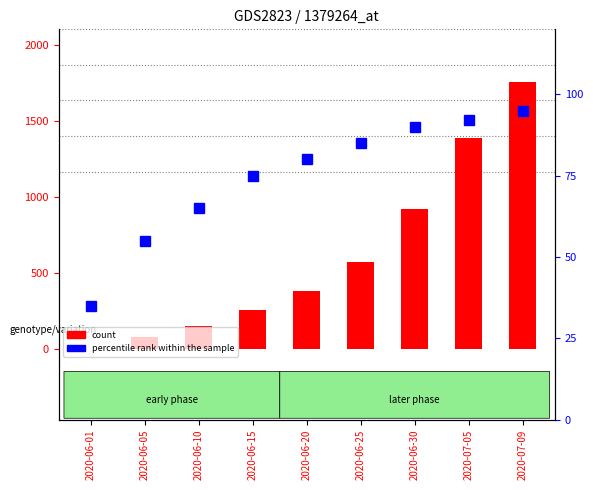

Reading right to left, transcribe all the data shown in this chart.

count: 1756	1386	918	571	385	258	154	84	3
percentile rank within the sample: 95	92	90	85	80	75	65	55	35